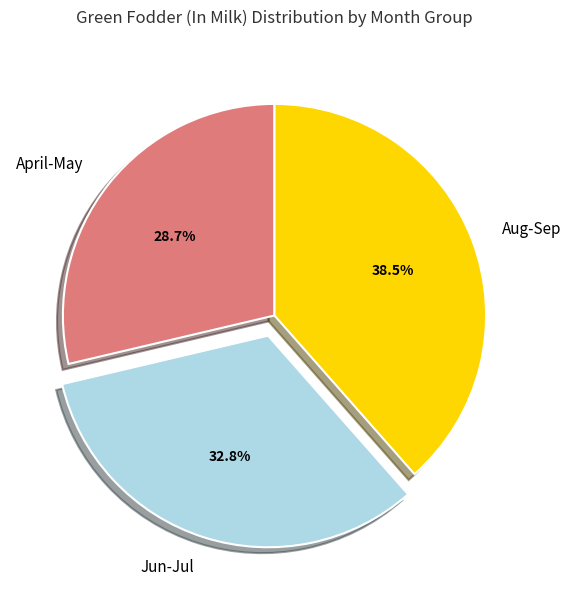

Is there any slice that represents more than half of the pie?

No